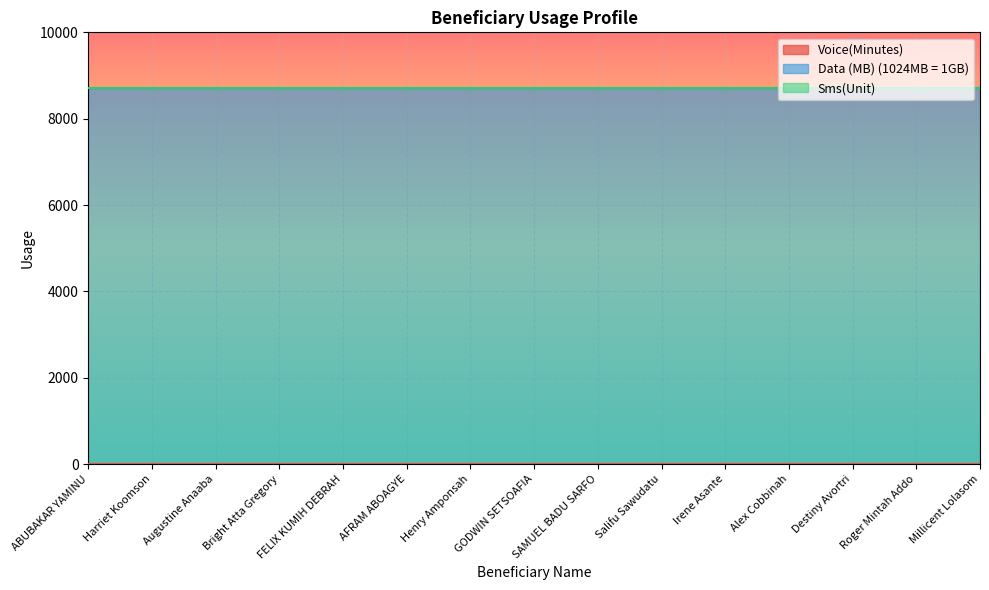

True or false: Data (MB) (1024MB = 1GB) and Voice(Minutes) intersect in this chart.

False